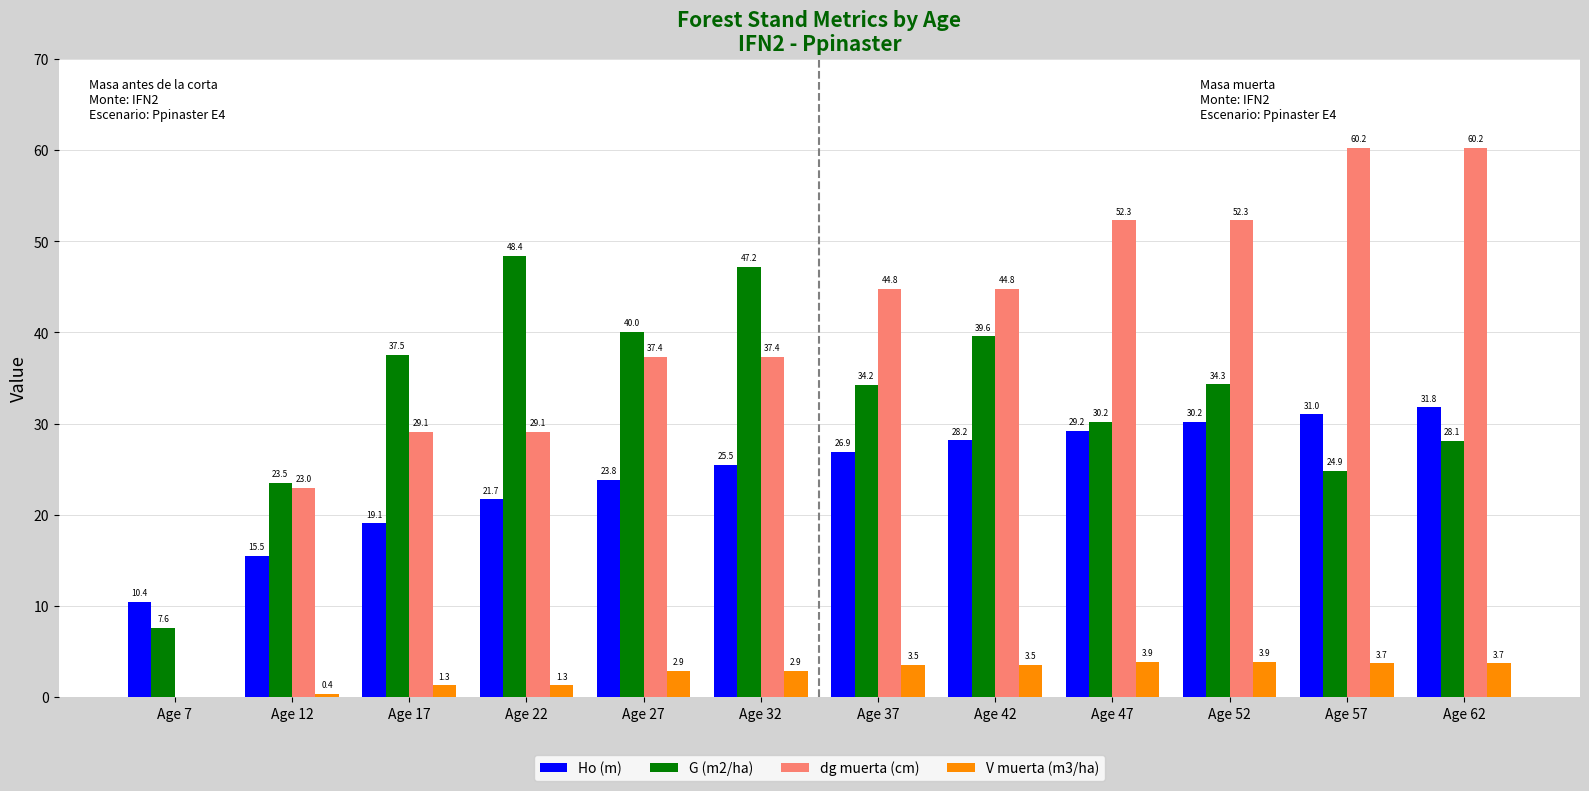

Read the Ho (m) value at Age 32.

25.5